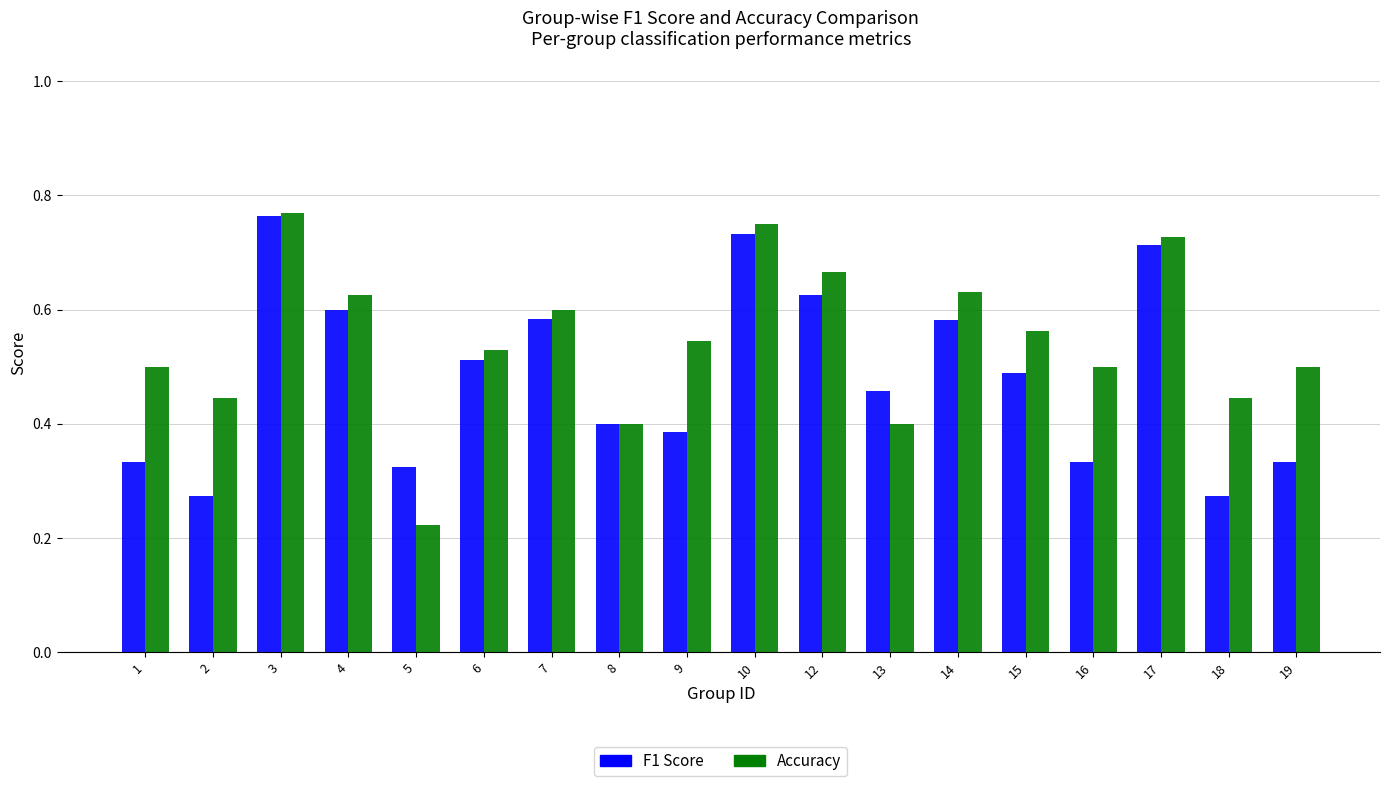

Between 9 and 19, which series saw the biggest shift?

F1 Score